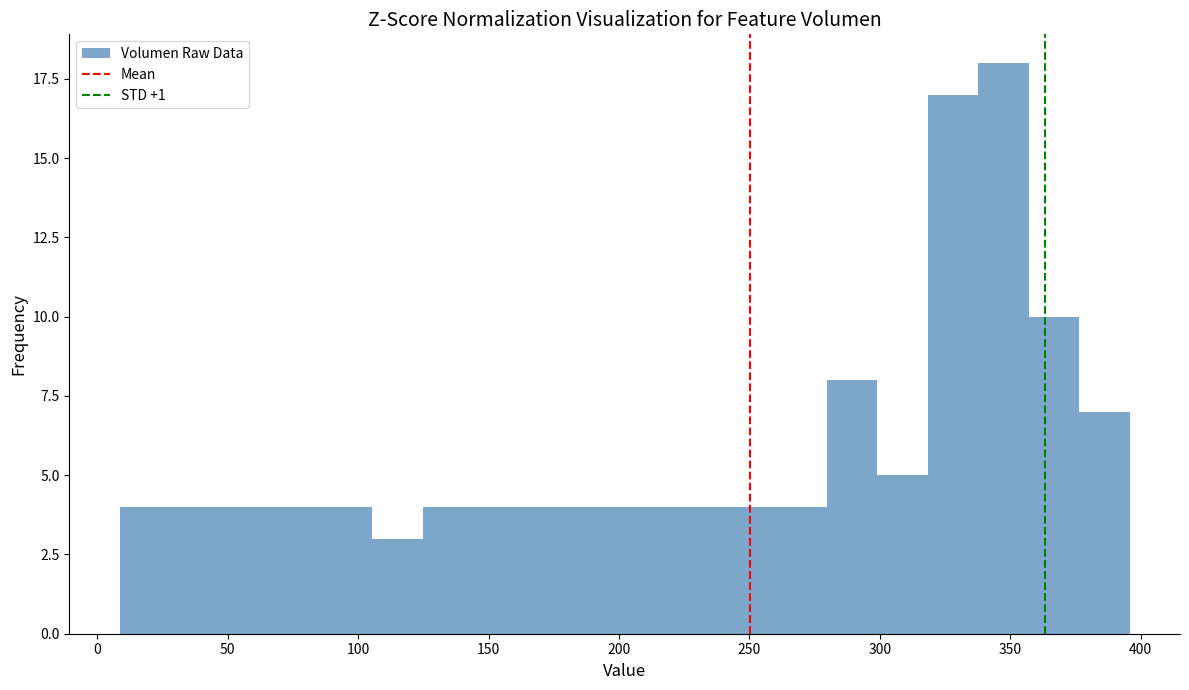

Read against the x-axis, roughly where is the centre of the tallest bar?

345